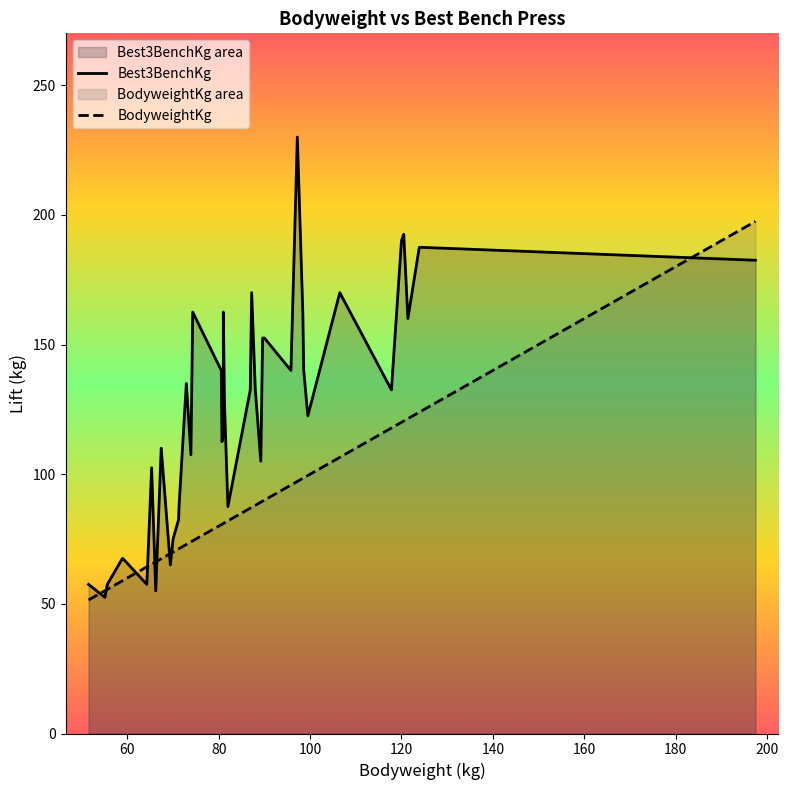

What is the lowest value of the BodyweightKg series?

51.5